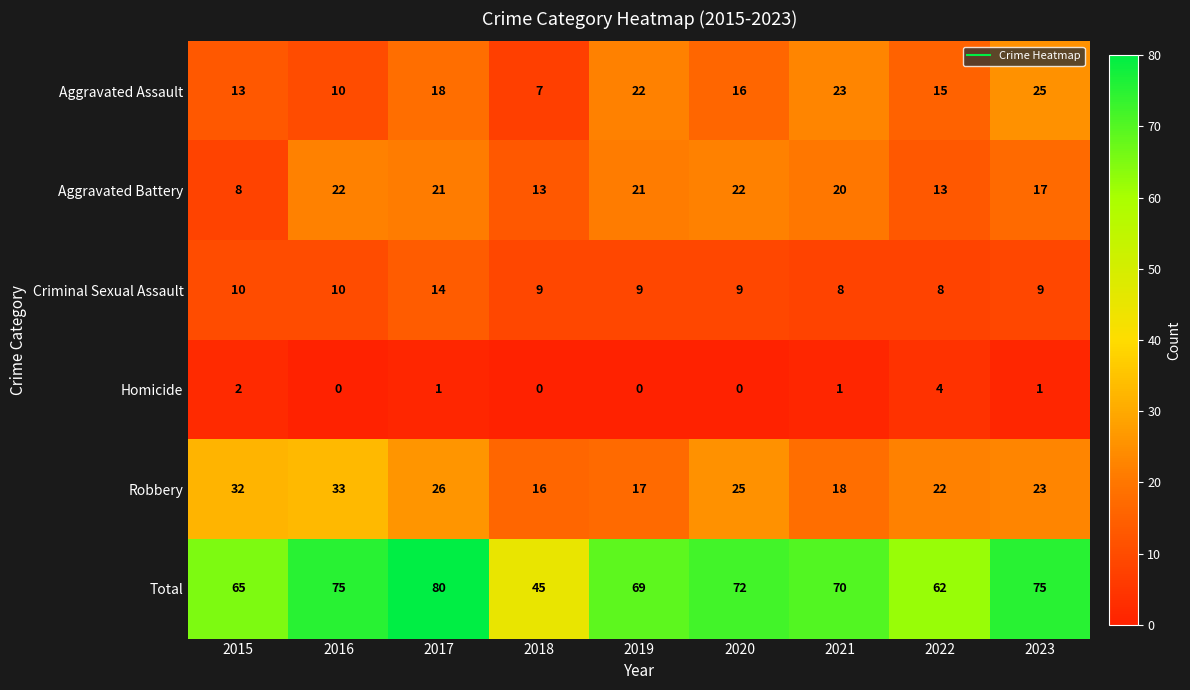

Which series has the largest range (max minus min)?

Total